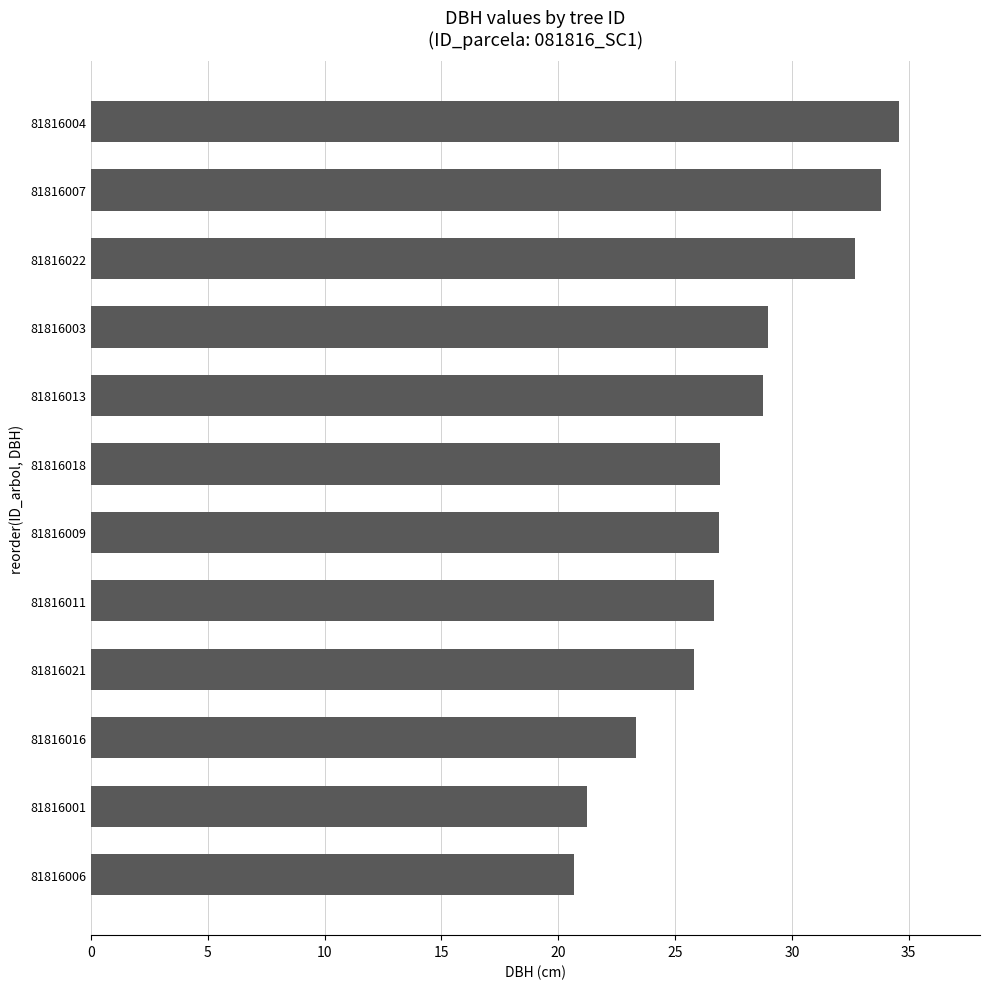

True or false: the data shows 29.0 at 81816003.

True